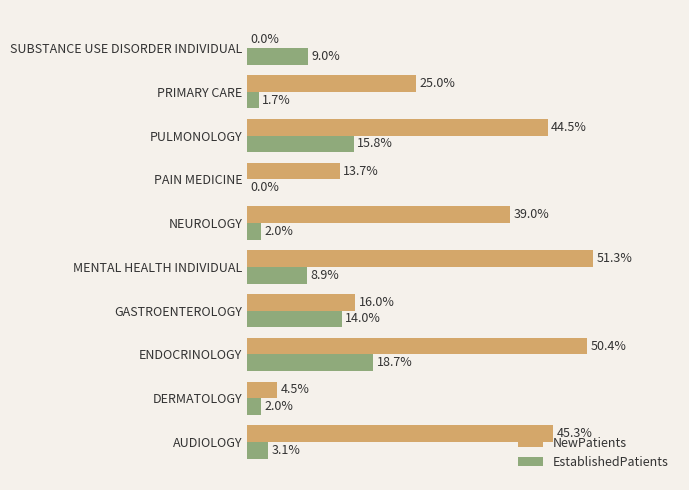

Is the value of EstablishedPatients at PRIMARY CARE greater than the value of NewPatients at MENTAL HEALTH INDIVIDUAL?

No